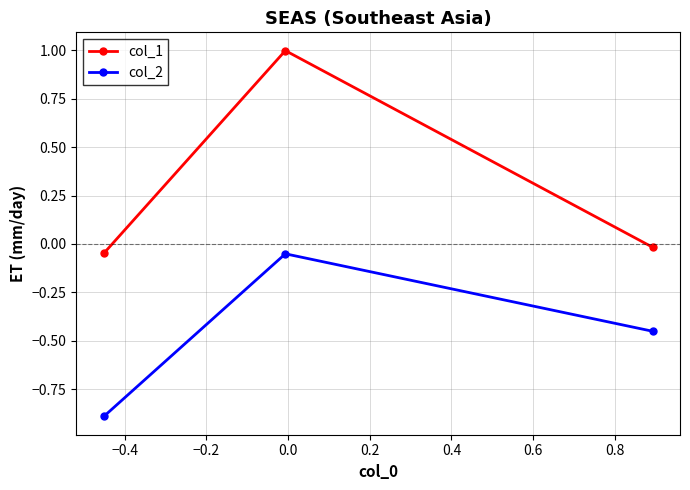

List the series in order of their peak value, highest first.

col_1, col_2